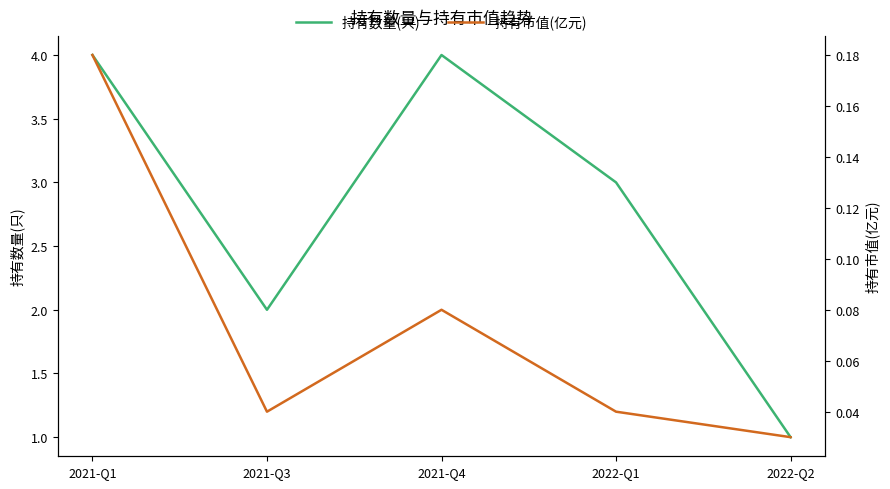

Which category has the lowest value across all series?

2022-Q2